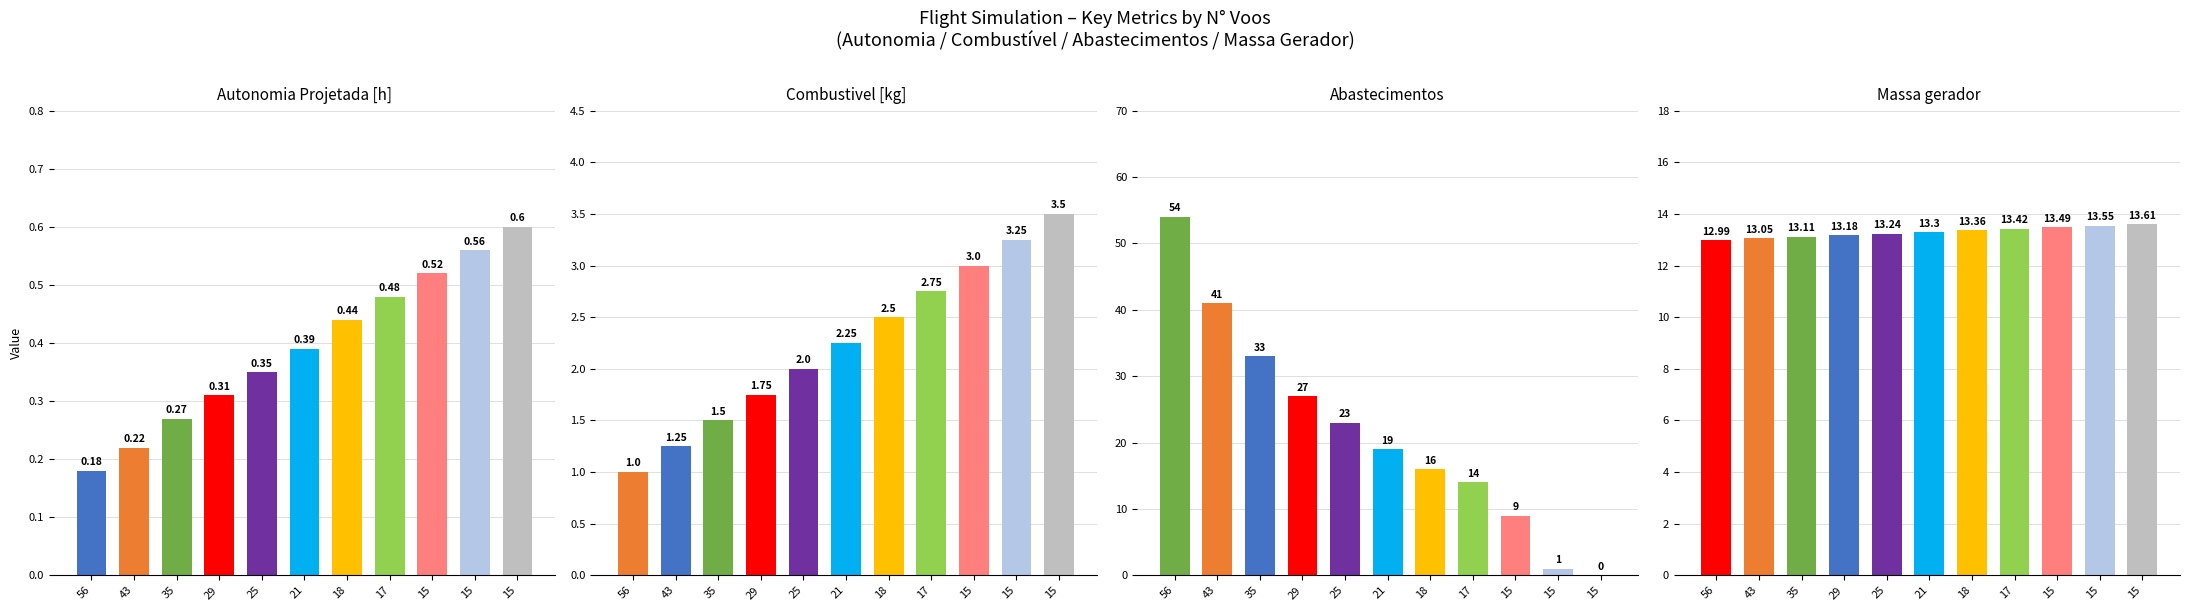

Where is Autonomia Projetada [h] nearest to the value 0?

56